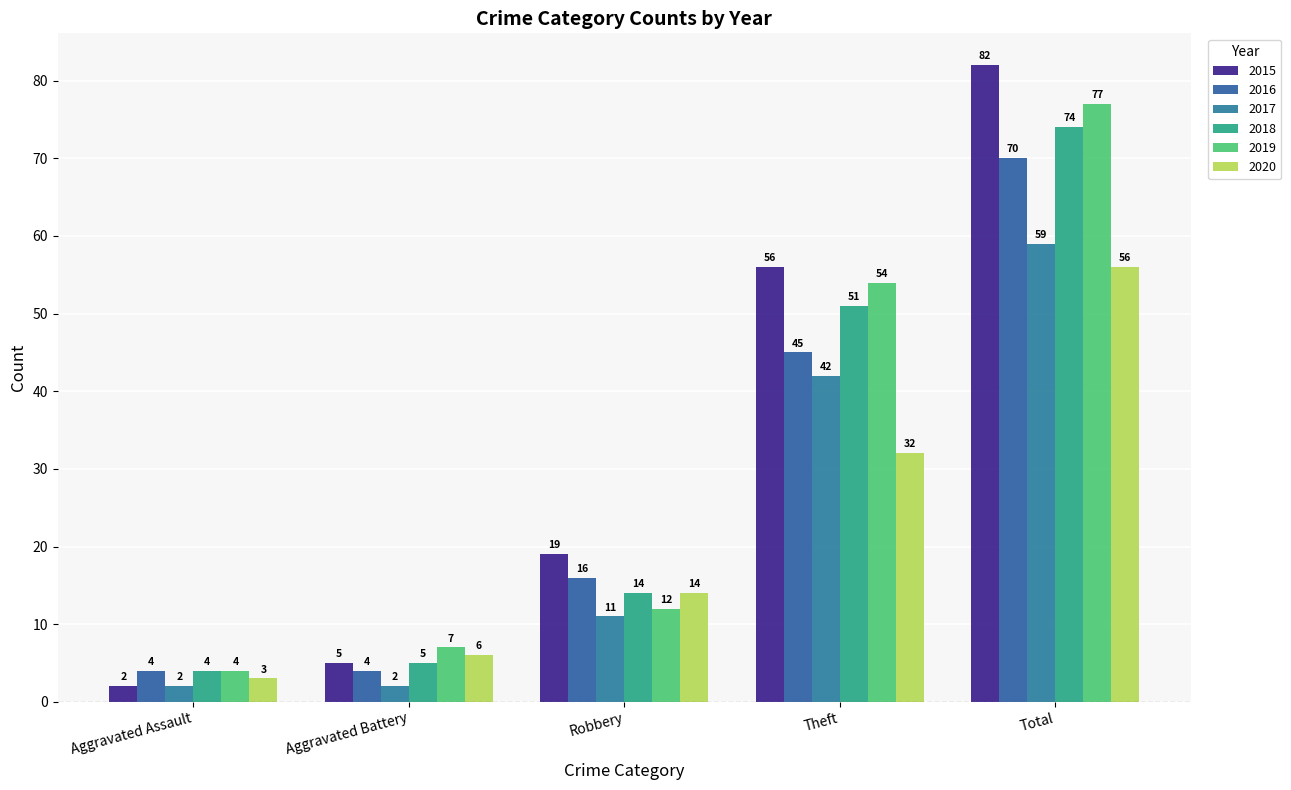

How many series are shown in this chart?

6